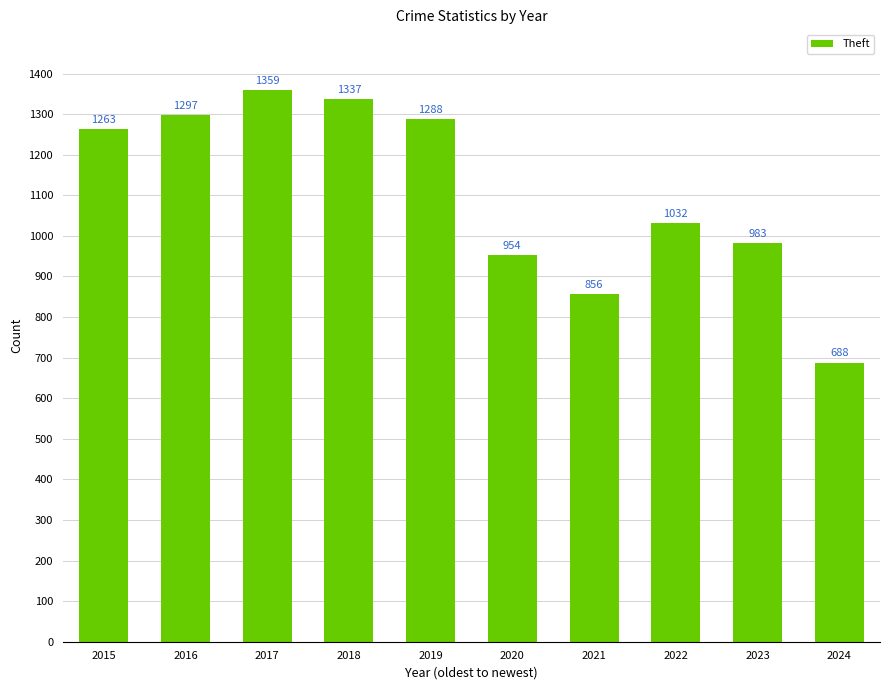

How many data points are less than 1263?

5